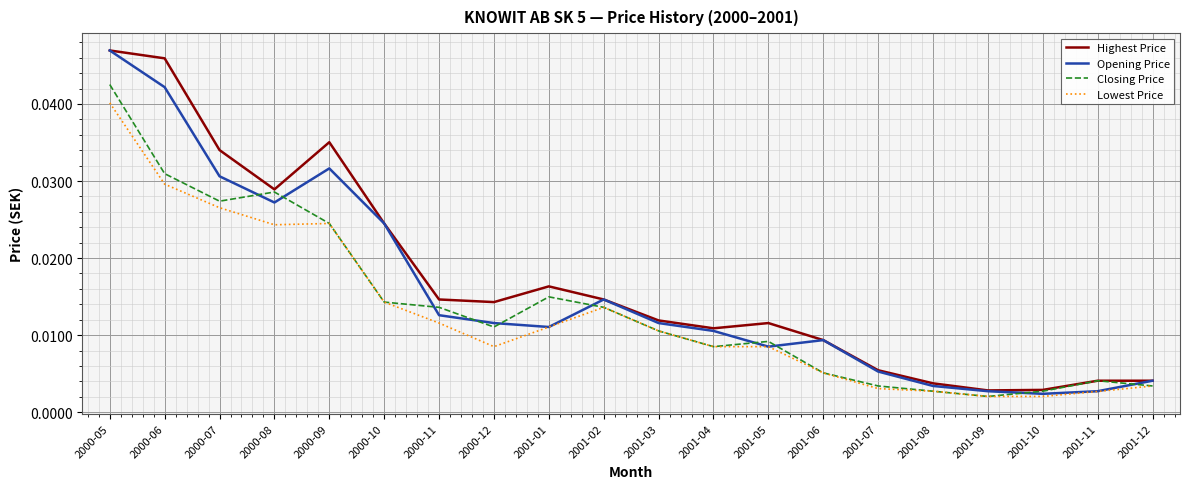

Which series changed the most between 2000-08 and 2001-08?

Closing Price